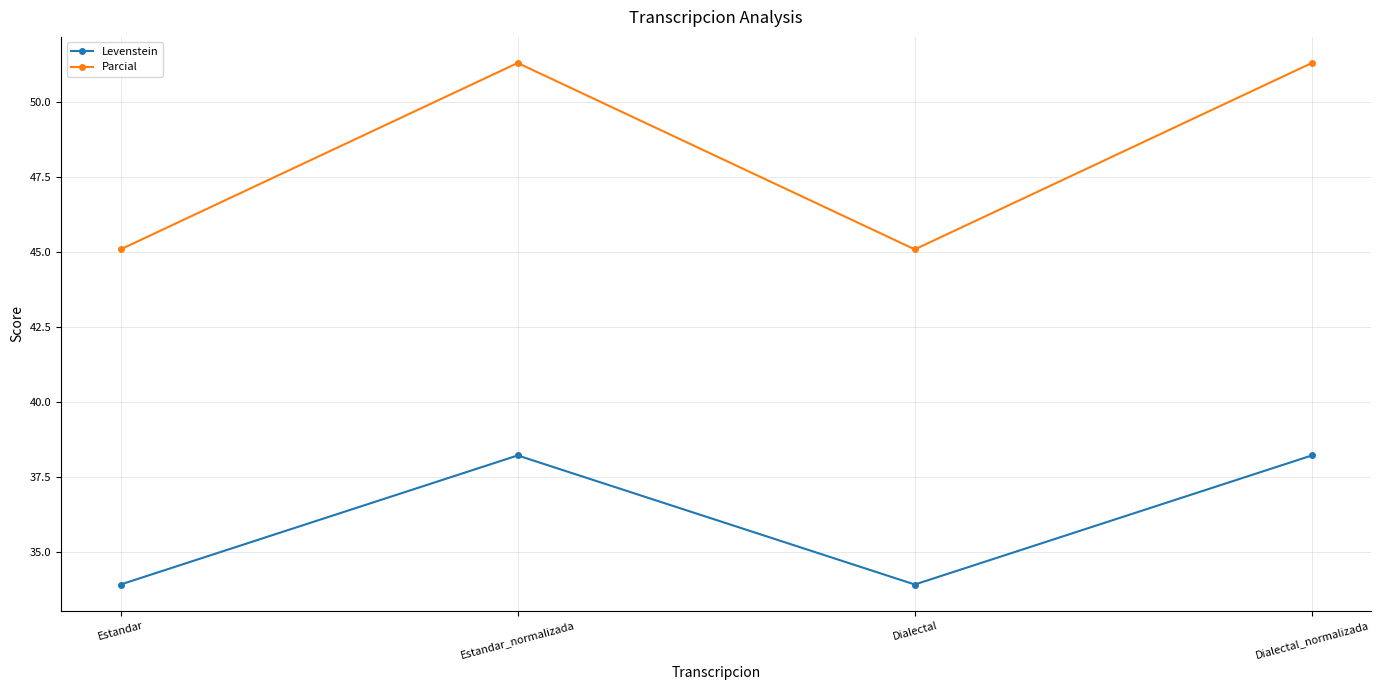

What is the total value across all series at Estandar_normalizada?

89.5